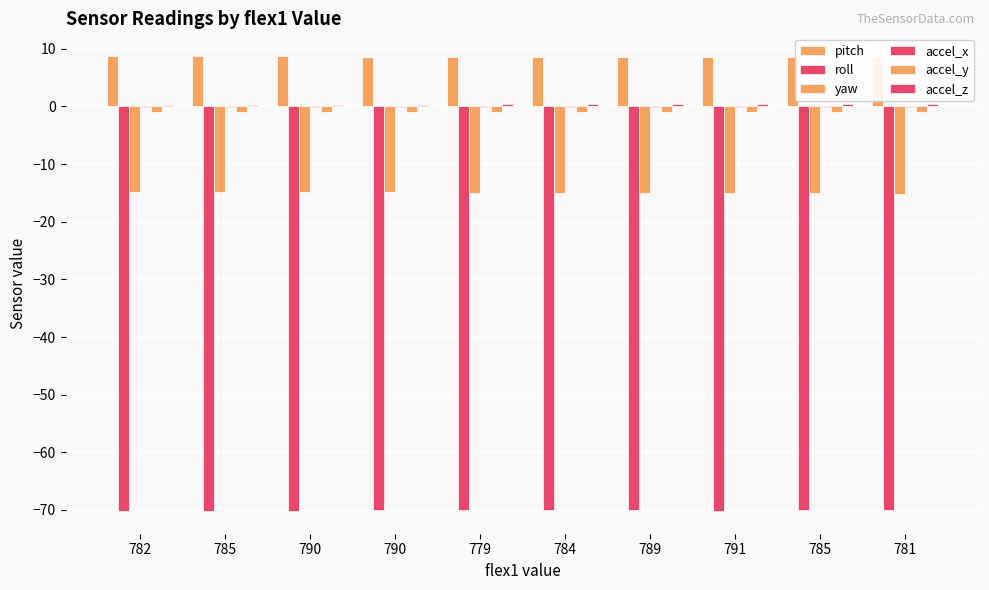

Which category has the highest value in the pitch series?

782